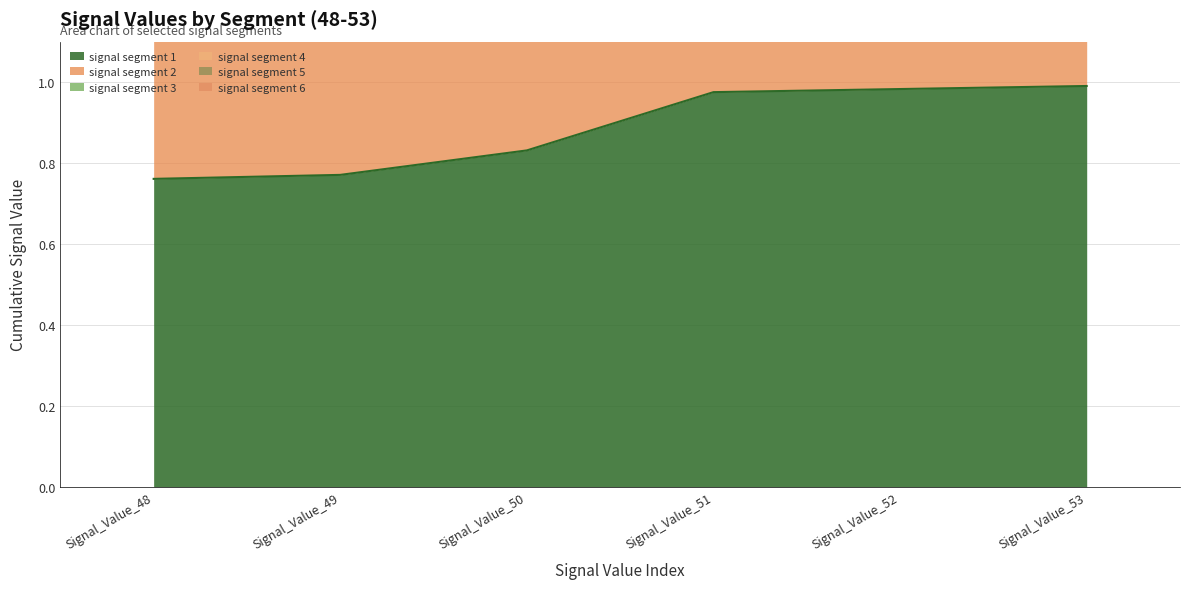

The signal segment 5 series shows 3.5 at Signal_Value_52. True or false?

True